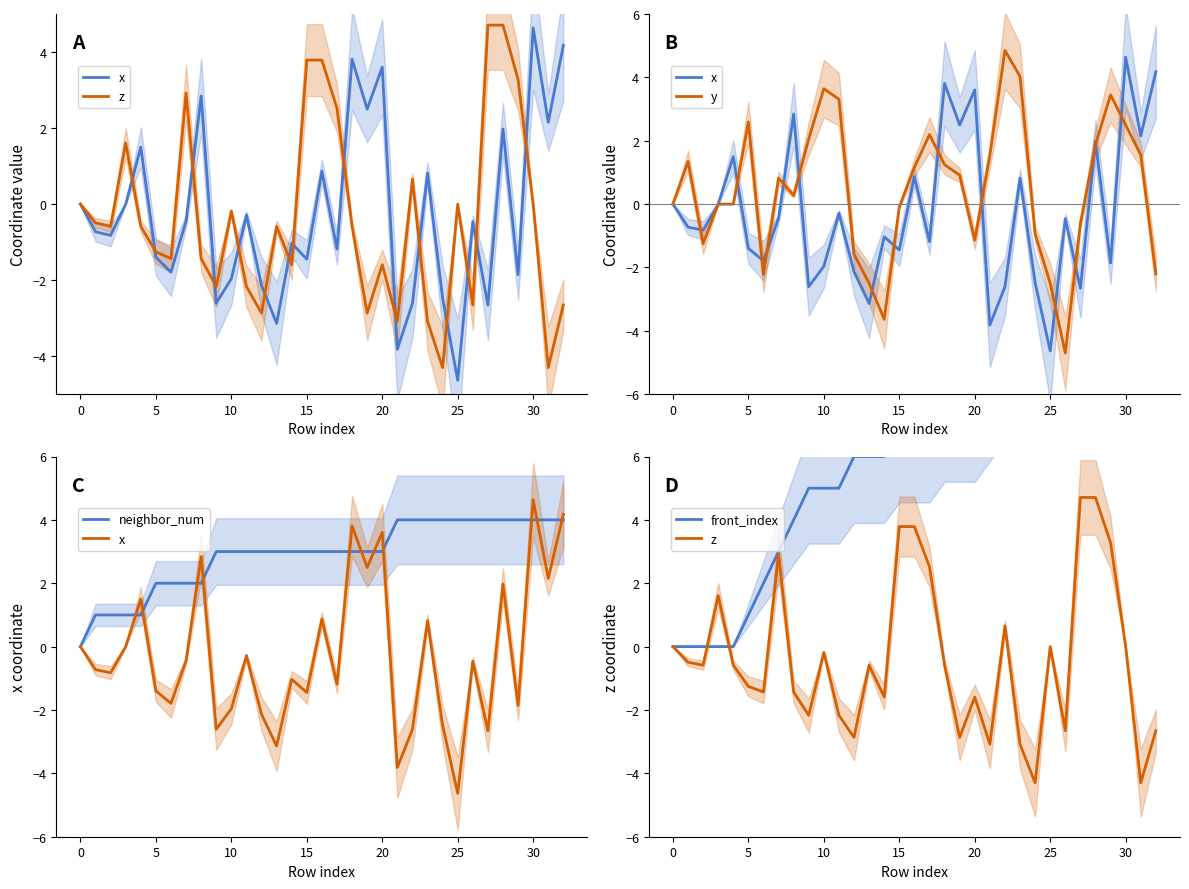

Reading left to right, list all the values displayed in this chart.

x: 0.0	-0.7	-0.8	-0.0	1.5	-1.4	-1.8	-0.4	2.8	-2.6	-2.0	-0.3	-2.1	-3.1	-1.0	-1.4	0.9	-1.2	3.8	2.5	3.6	-3.8	-2.6	0.8	-2.5	-4.6	-0.5	-2.7	2.0	-1.9	4.6	2.2	4.2
z: 0.0	-0.5	-0.6	1.6	-0.6	-1.3	-1.4	2.9	-1.4	-2.2	-0.2	-2.2	-2.9	-0.6	-1.6	3.8	3.8	2.5	-0.6	-2.9	-1.6	-3.1	0.7	-3.1	-4.3	-0.0	-2.7	4.7	4.7	3.3	0.0	-4.3	-2.7
y: 0.0	1.3	-1.3	0.0	0.0	2.6	-2.2	0.8	0.3	2.1	3.6	3.3	-1.6	-2.5	-3.6	-0.1	1.2	2.2	1.2	0.9	-1.1	1.5	4.9	4.0	-0.9	-2.5	-4.7	-0.6	1.9	3.4	2.5	1.6	-2.2
neighbor_num: 0.0	1.0	1.0	1.0	1.0	2.0	2.0	2.0	2.0	3.0	3.0	3.0	3.0	3.0	3.0	3.0	3.0	3.0	3.0	3.0	3.0	4.0	4.0	4.0	4.0	4.0	4.0	4.0	4.0	4.0	4.0	4.0	4.0
front_index: 0.0	0.0	0.0	0.0	0.0	1.0	2.0	3.0	4.0	5.0	5.0	5.0	6.0	6.0	6.0	7.0	7.0	7.0	8.0	8.0	8.0	9.0	10.0	11.0	12.0	13.0	14.0	15.0	16.0	17.0	18.0	19.0	20.0